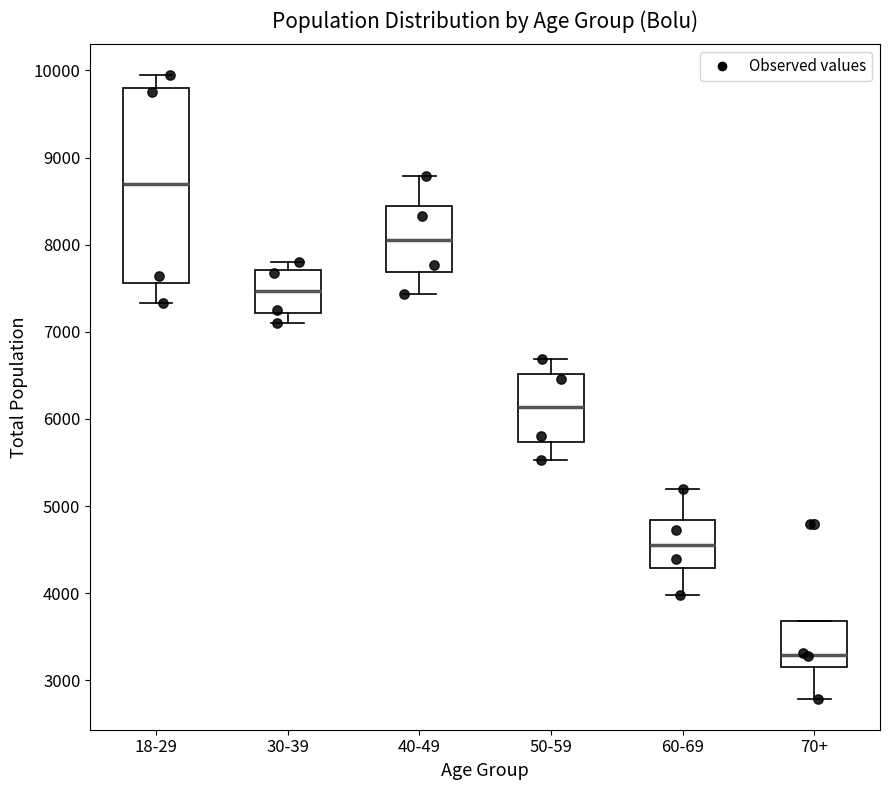

Reading left to right, read every box against the y-axis: the position of its median line, the range the box covers, and the ends of its whiskers. The values are not printed on the chart, so give them approximately, as read against the axis.

18-29: median 8700, box 7600 to 9800, whiskers 7300 to 9900
30-39: median 7500, box 7200 to 7700, whiskers 7100 to 7800
40-49: median 8000, box 7700 to 8400, whiskers 7400 to 8800
50-59: median 6100, box 5700 to 6500, whiskers 5500 to 6700
60-69: median 4600, box 4300 to 4800, whiskers 4000 to 5200
70+: median 3300, box 3200 to 3700, whiskers 2800 to 3700